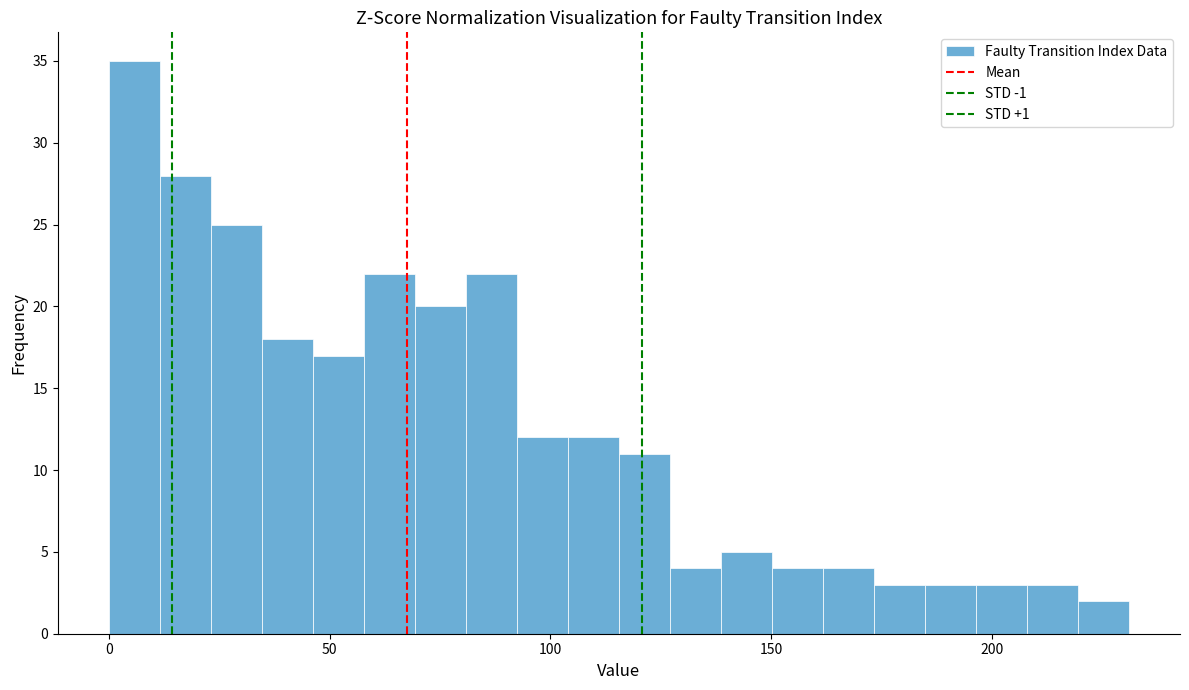

Around what value on the x-axis is the tallest bar? Give the approximate position of its centre, as read against the axis.

5